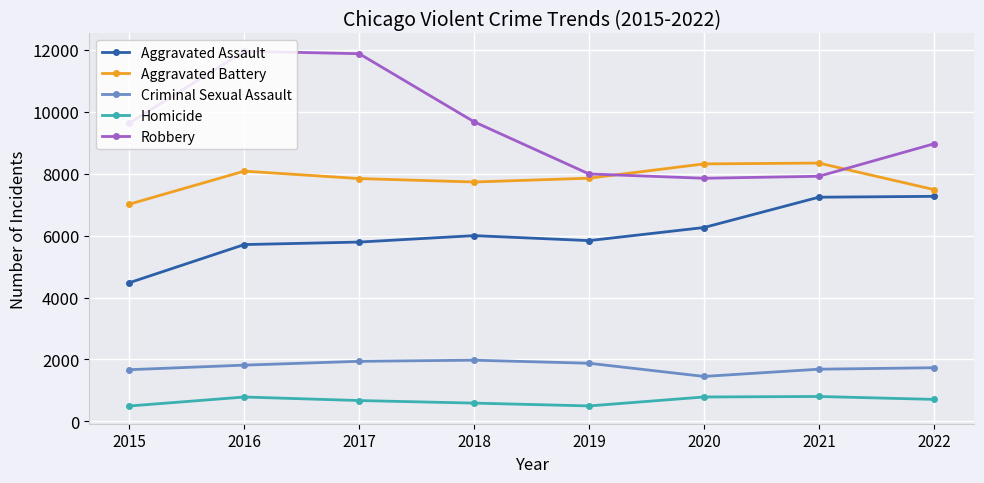

Is it true that Robbery equals 14778 at 2022?

False